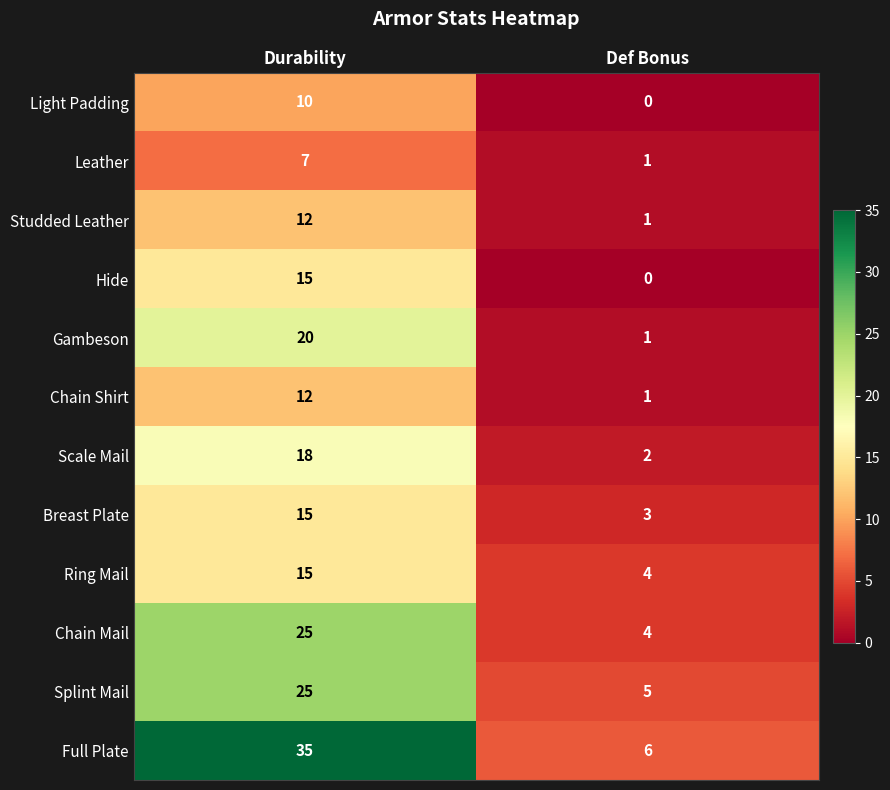

Which series has the largest total across all categories?

Full Plate